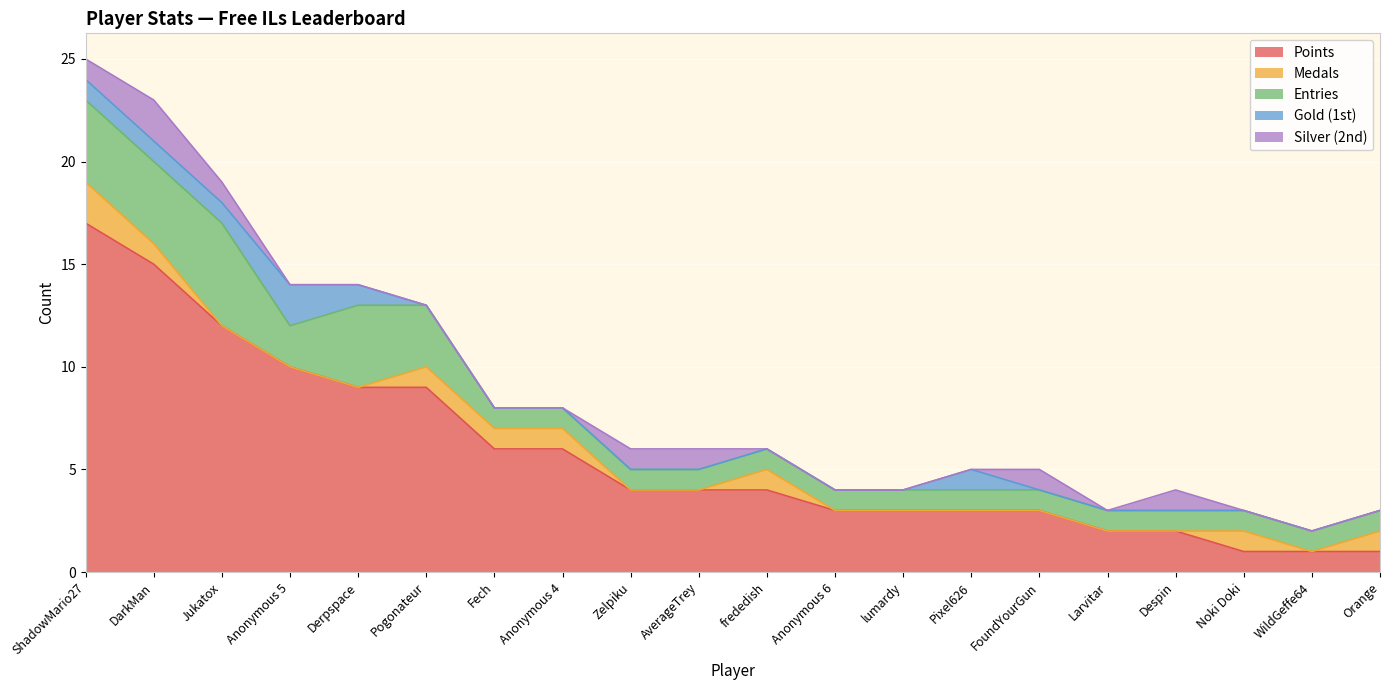

What is the approximate value of Points at Derpspace, to the nearest 5?

10